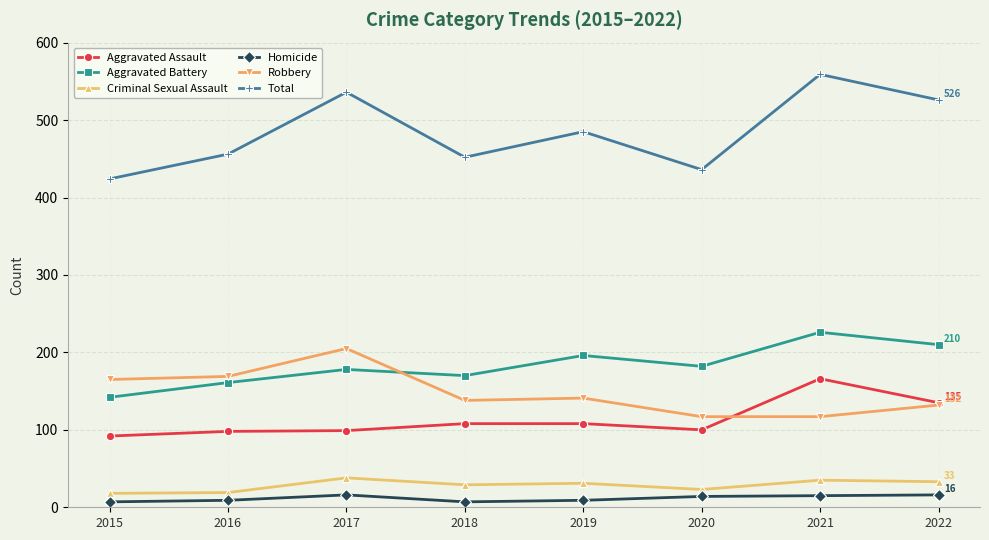

What are all the series names shown in the legend?

Aggravated Assault, Aggravated Battery, Criminal Sexual Assault, Homicide, Robbery, Total